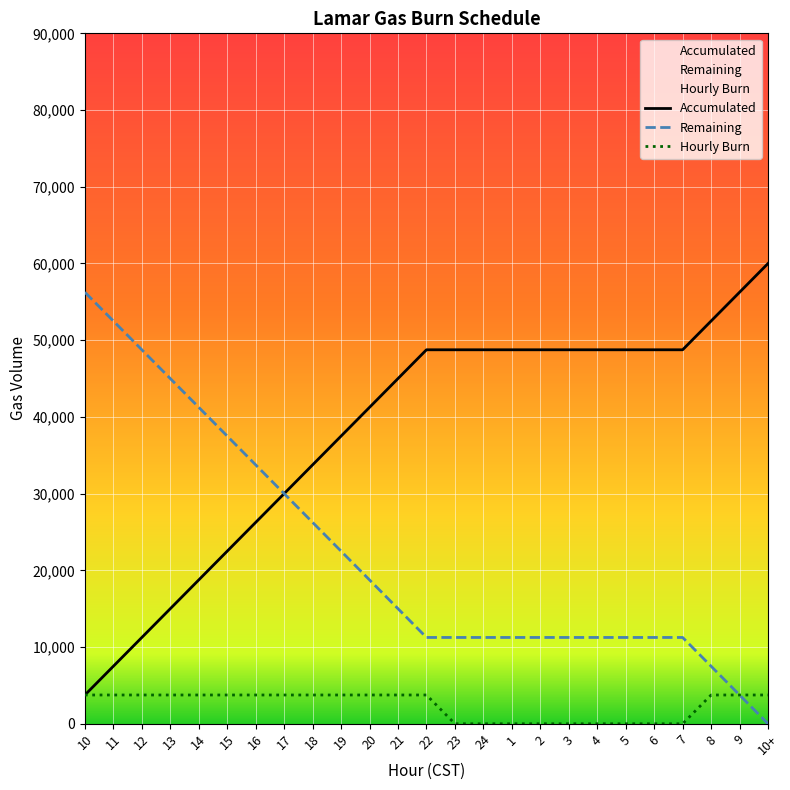

Reading left to right, transcribe all the data shown in this chart.

Hourly Burn: 10=3750	11=3750	12=3750	13=3750	14=3750	15=3750	16=3750	17=3750	18=3750	19=3750	20=3750	21=3750	22=3750	23=0	24=0	1=0	2=0	3=0	4=0	5=0	6=0	7=0	8=3750	9=3750	10+=3750
Accumulated: 10=3750	11=7500	12=11250	13=15000	14=18750	15=22500	16=26250	17=30000	18=33750	19=37500	20=41250	21=45000	22=48750	23=48750	24=48750	1=48750	2=48750	3=48750	4=48750	5=48750	6=48750	7=48750	8=52500	9=56250	10+=60000
Remaining: 10=56250	11=52500	12=48750	13=45000	14=41250	15=37500	16=33750	17=30000	18=26250	19=22500	20=18750	21=15000	22=11250	23=11250	24=11250	1=11250	2=11250	3=11250	4=11250	5=11250	6=11250	7=11250	8=7500	9=3750	10+=0